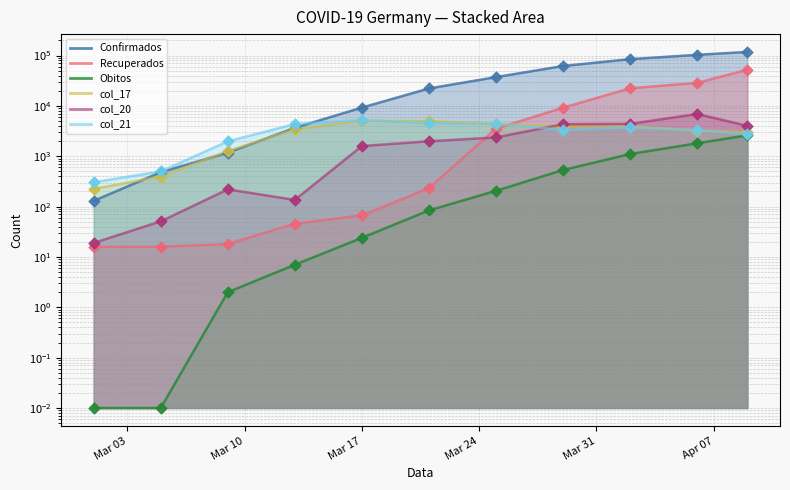

Which series reaches the maximum Y coordinate?

Confirmados